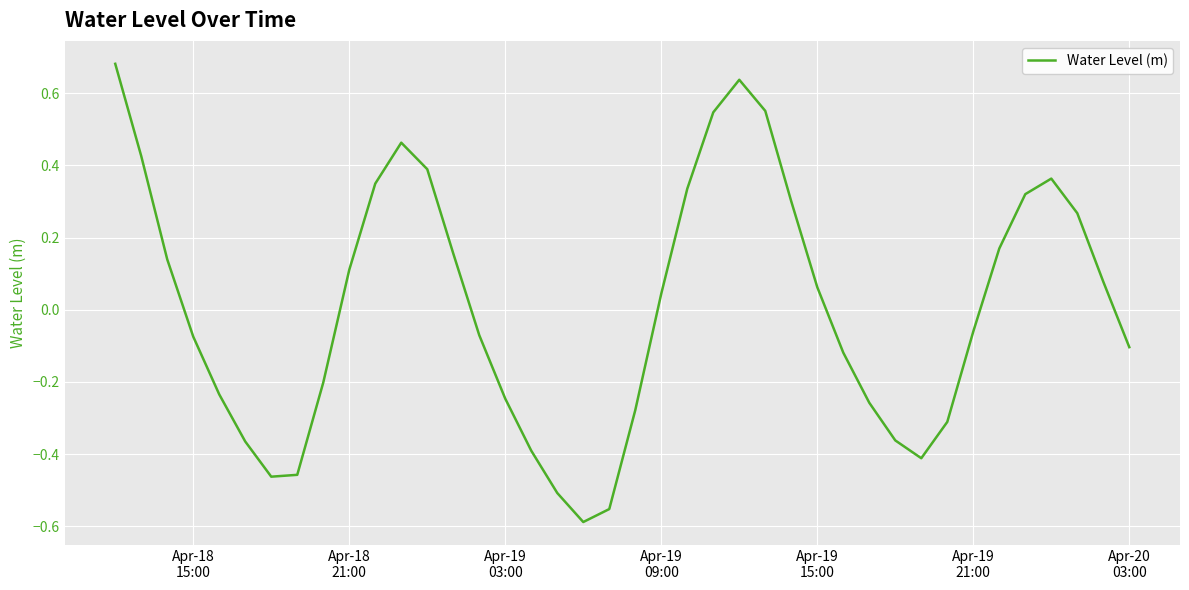

What is the difference between the maximum and minimum values?

1.3